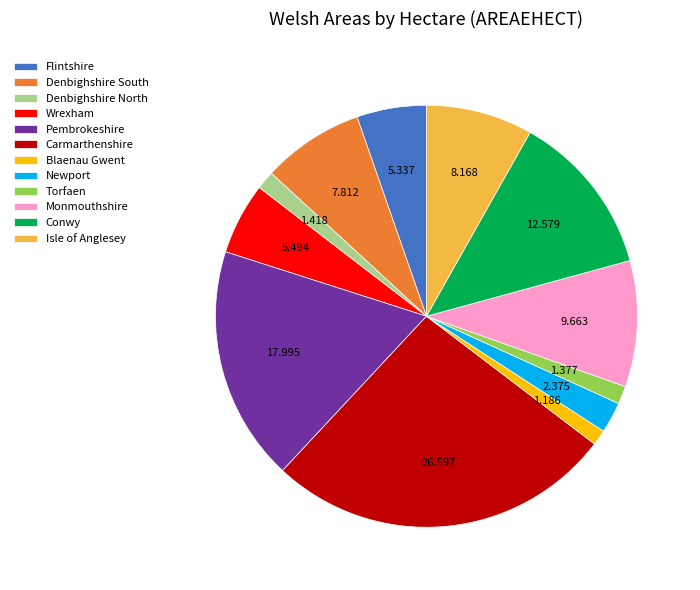

Which category has the biggest portion of the pie?

Carmarthenshire